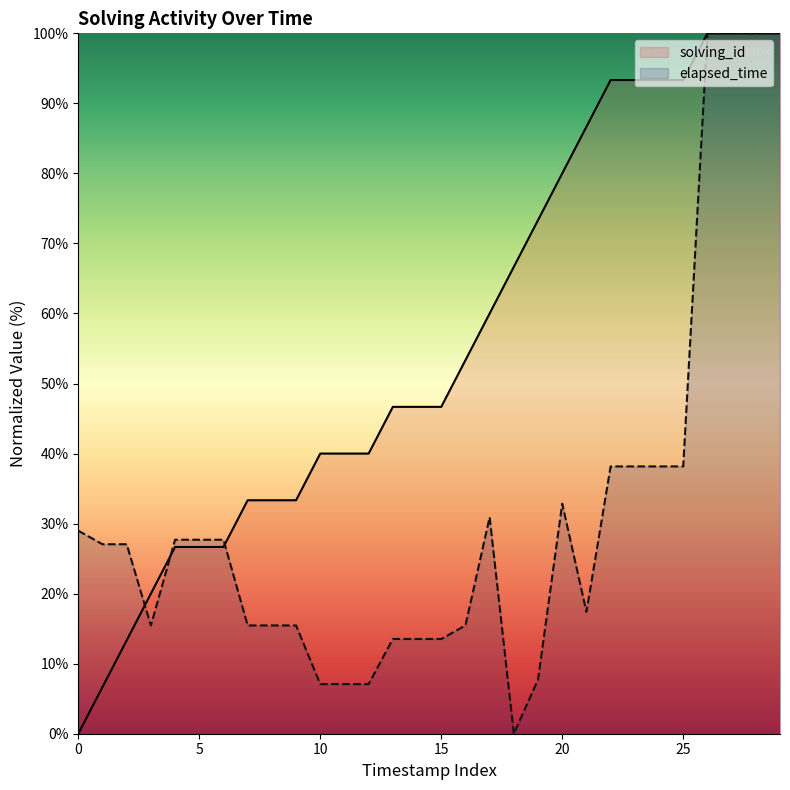

What is the sum of all elapsed_time values?

946.9